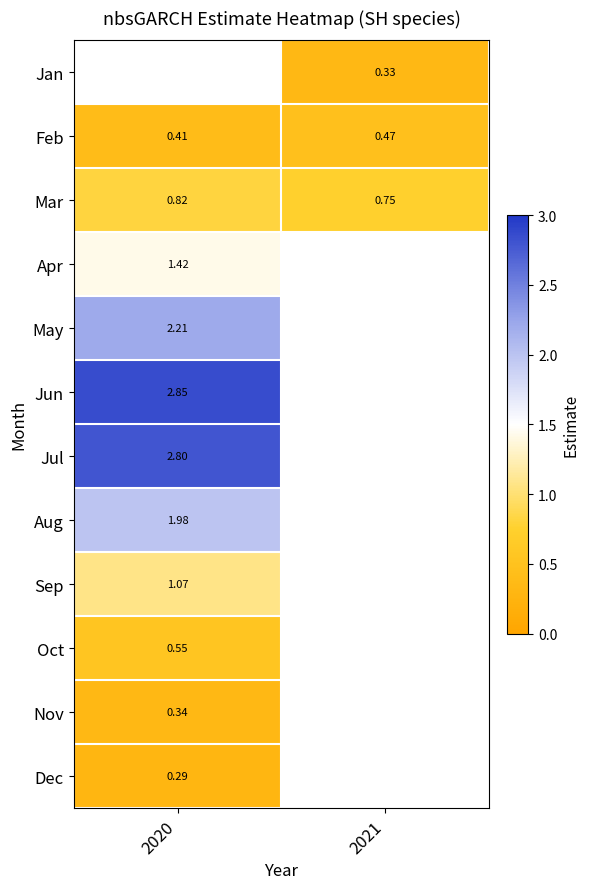

Is the value of Sep at 2020 greater than the value of Jan at 2021?

Yes